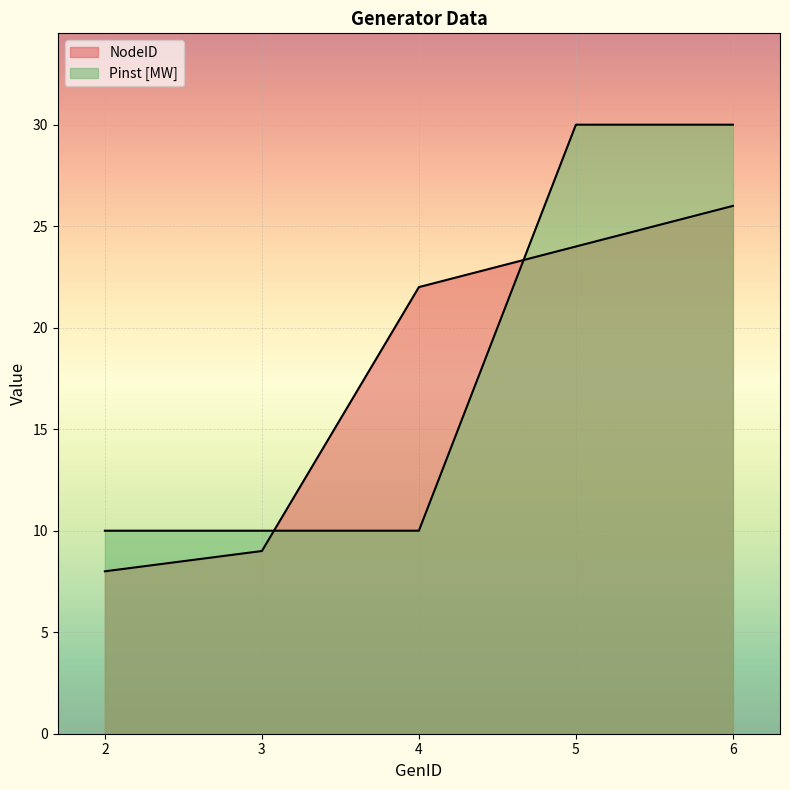

Which series has the widest spread of values?

Pinst [MW]